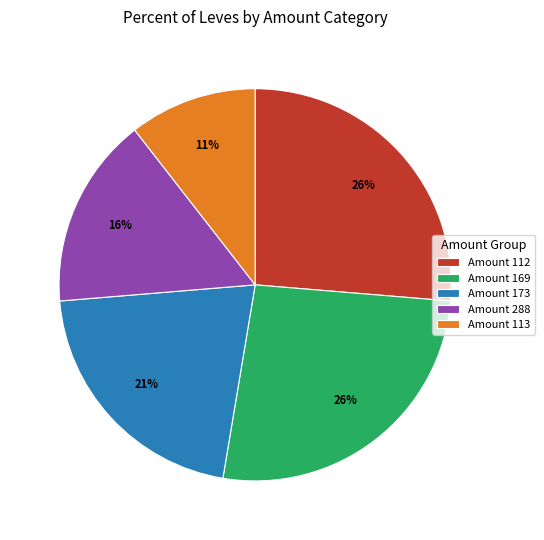

Which category has the smallest portion of the pie?

Amount 113